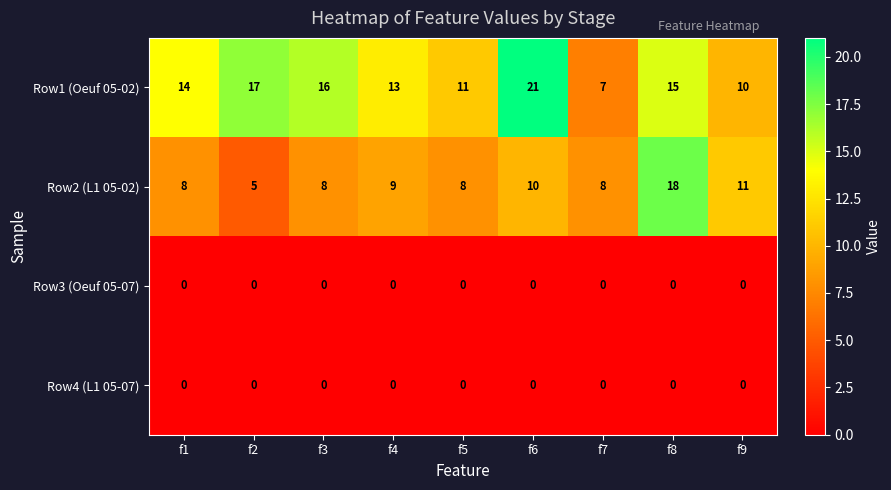

How many series are shown in this chart?

4